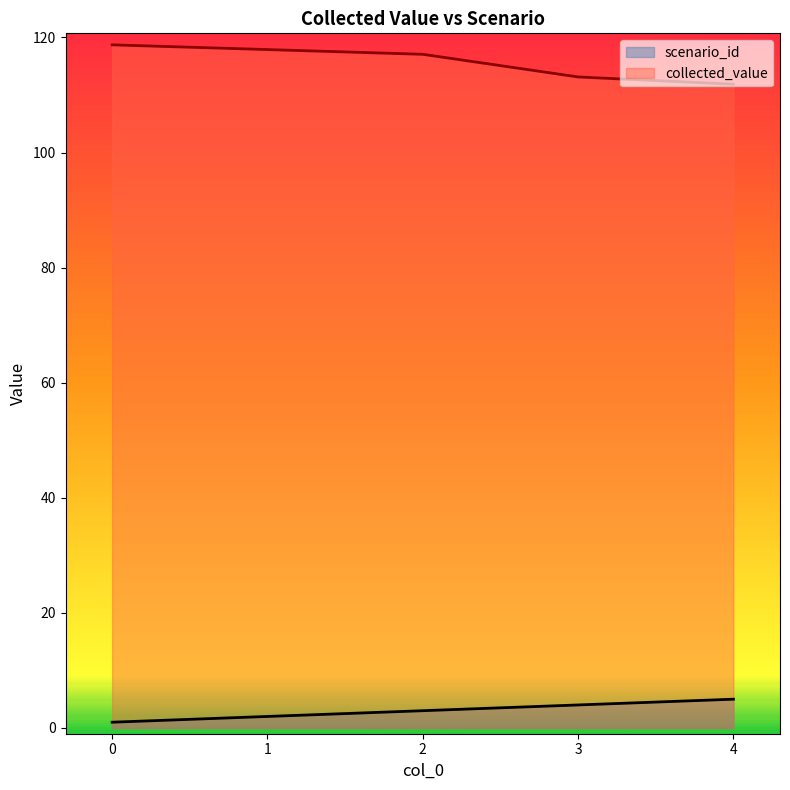

List the series in order of their peak value, highest first.

collected_value, scenario_id